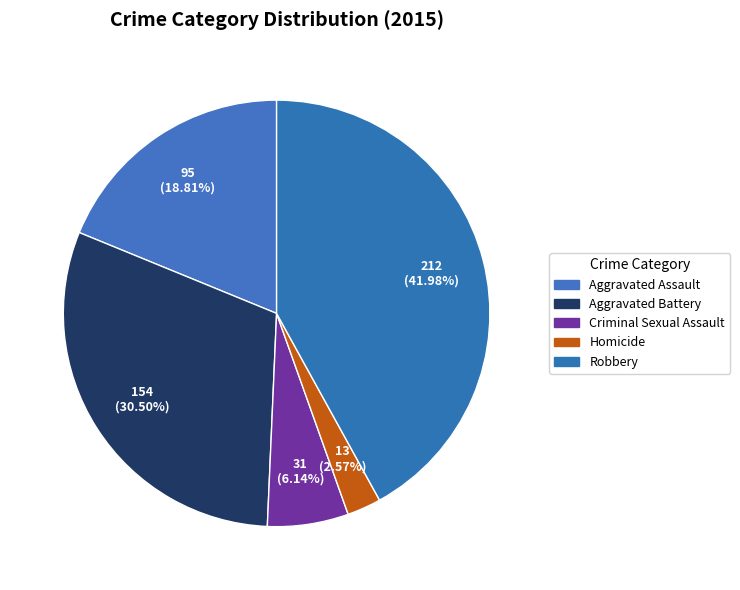

Which slice is the smallest?

Homicide